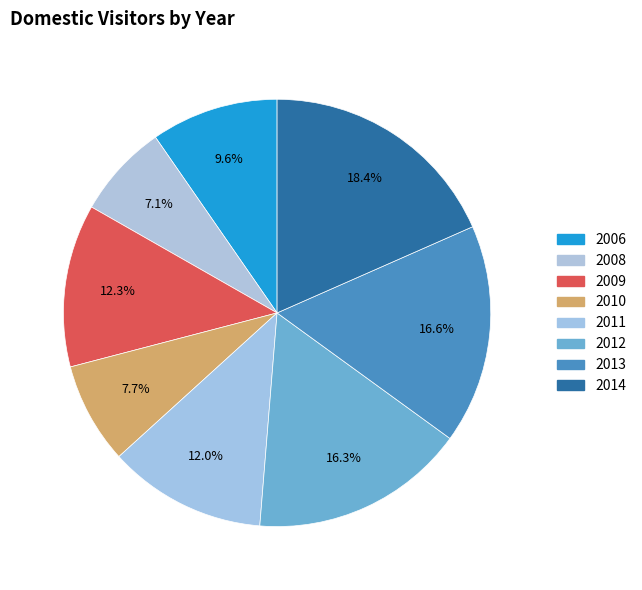

To the nearest percent, what portion does 2011 represent?

12%